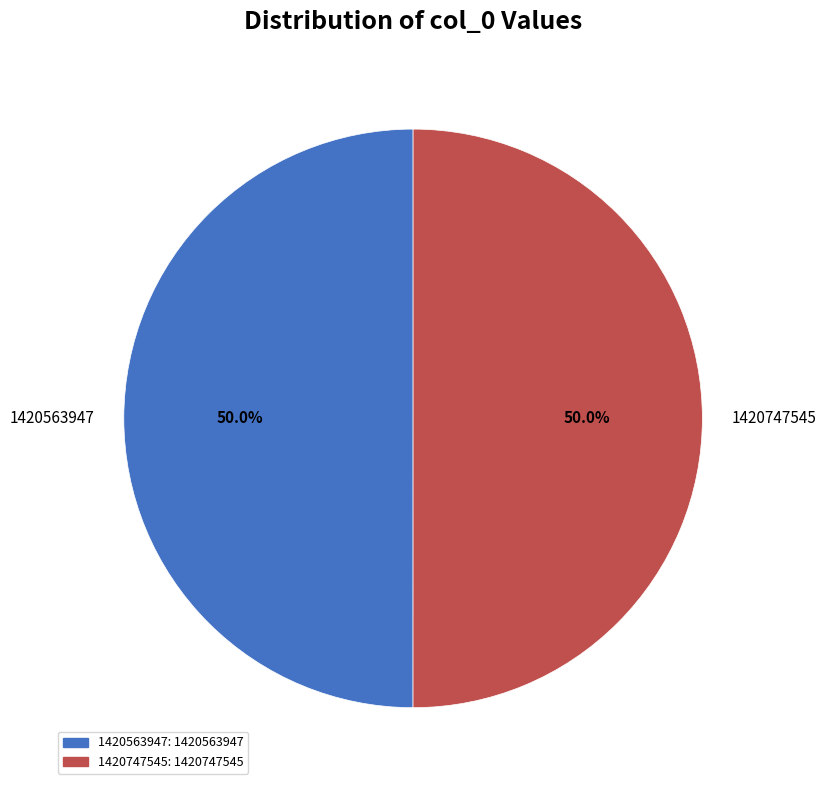

How many slices are in this pie chart?

2